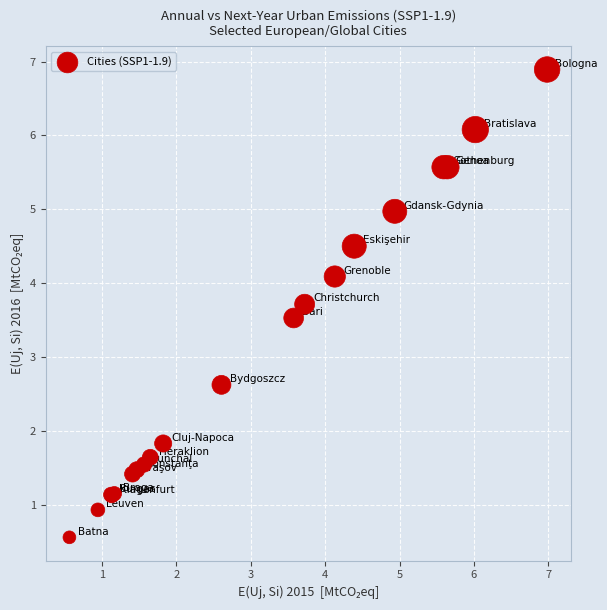

What Y value in the scatter plot is closest to 3?

2.6